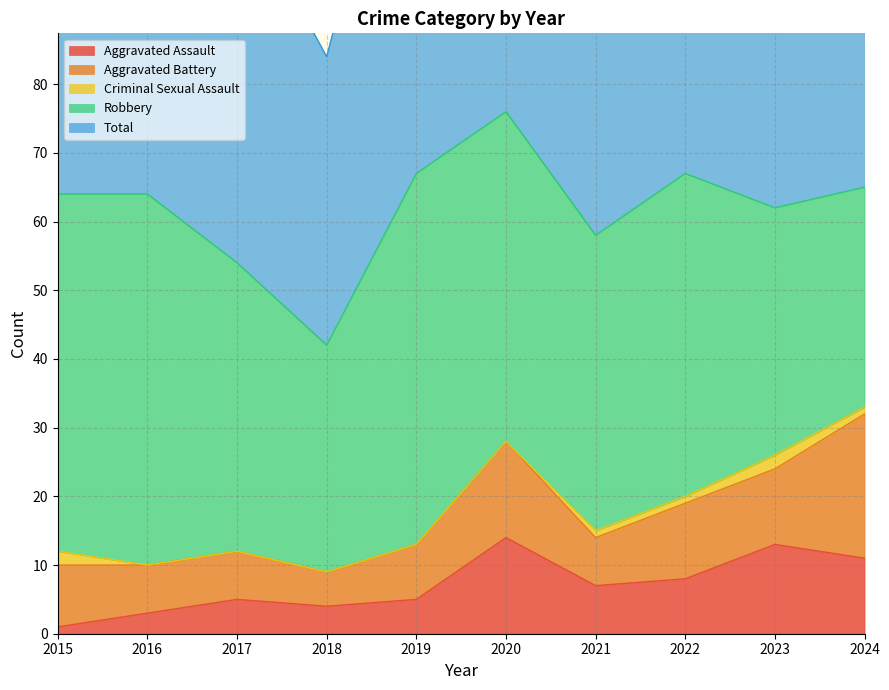

Which series changed the most between 2020 and 2023?

Total